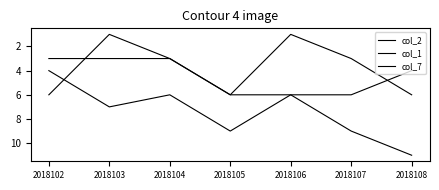

Which category has the lowest value in the col_2 series?

2018102